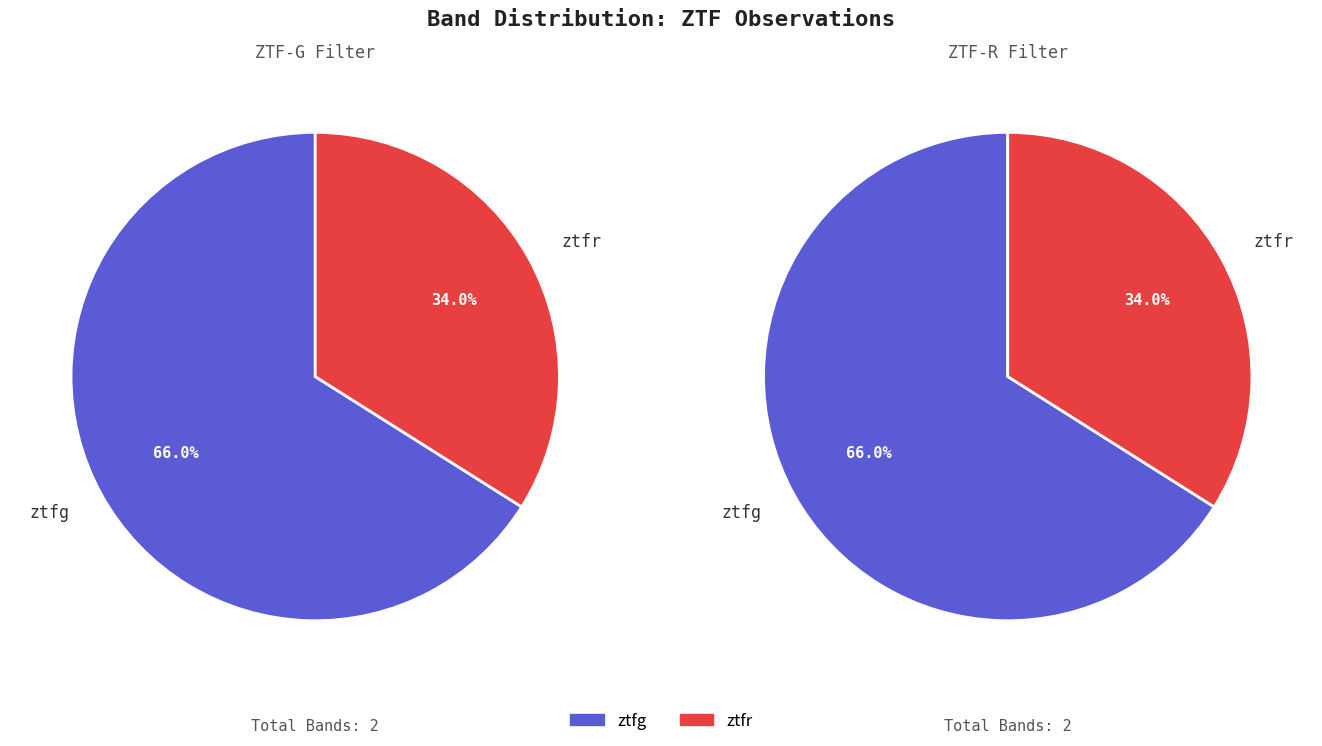

Which slice is the smallest?

ztfr